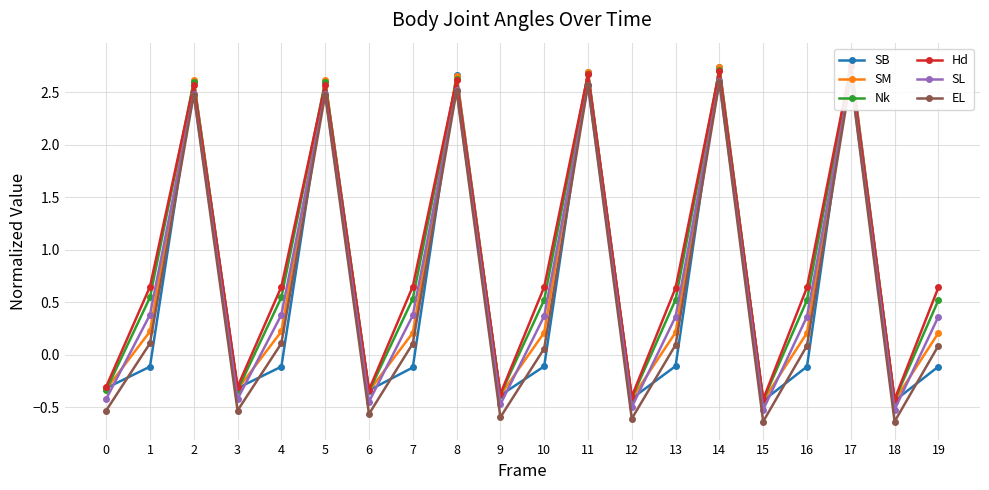

True or false: SL has a value of -0.5 at 15.

True